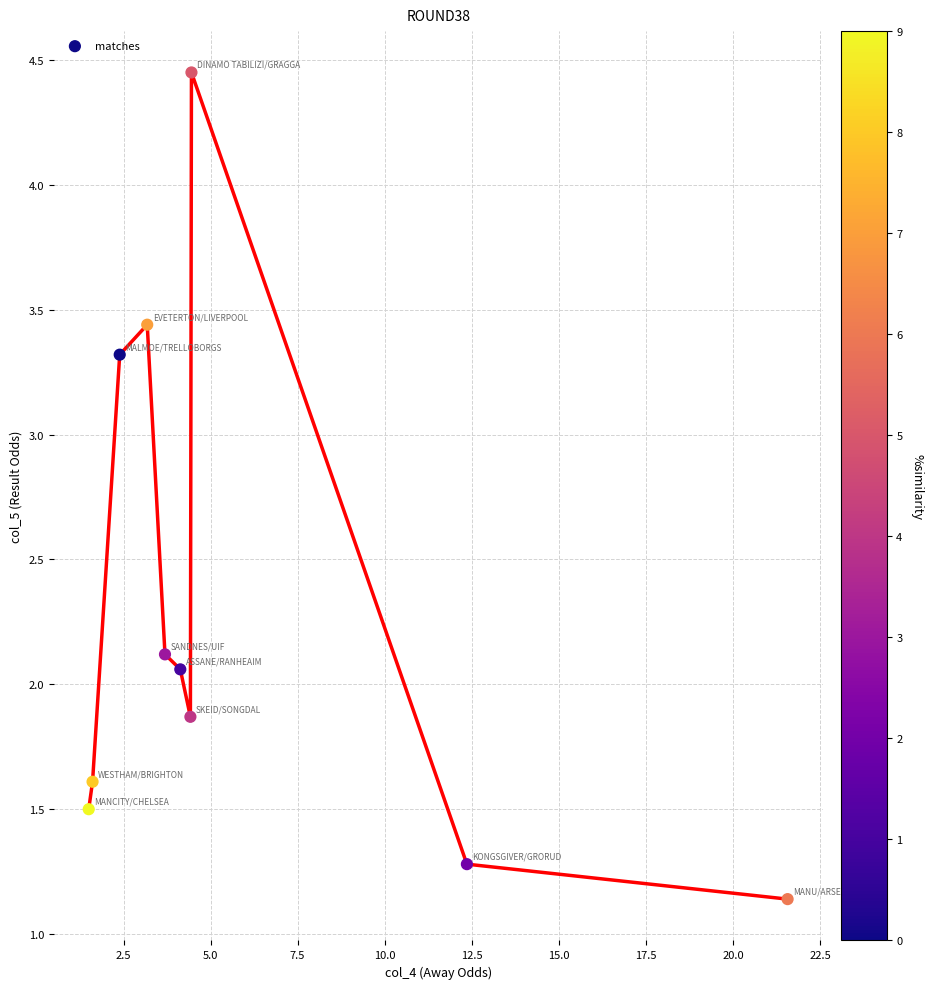

What is the range of Y values (max minus min)?

3.3